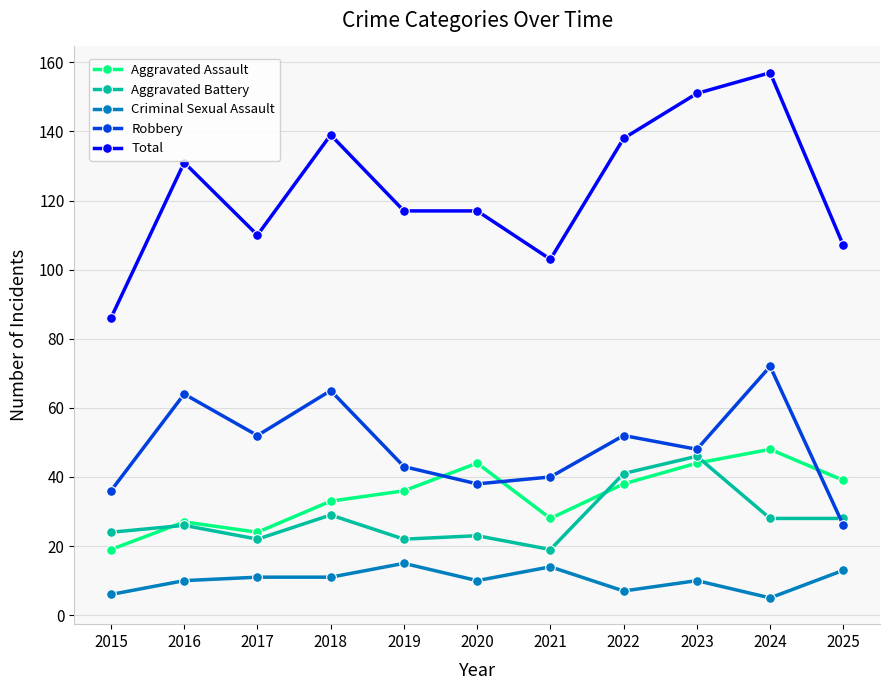

Reading right to left, what are all the values shown in this chart?

Aggravated Assault: 39	48	44	38	28	44	36	33	24	27	19
Aggravated Battery: 28	28	46	41	19	23	22	29	22	26	24
Criminal Sexual Assault: 13	5	10	7	14	10	15	11	11	10	6
Robbery: 26	72	48	52	40	38	43	65	52	64	36
Total: 107	157	151	138	103	117	117	139	110	131	86